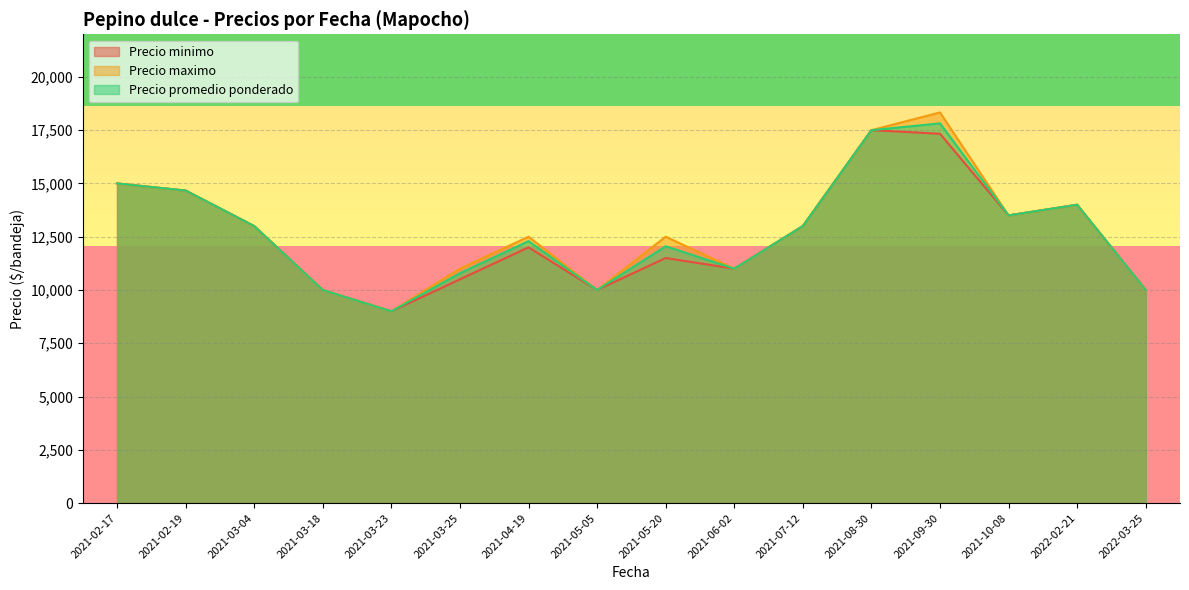

Rank the series by their maximum value, from highest to lowest.

Precio maximo, Precio promedio ponderado, Precio minimo